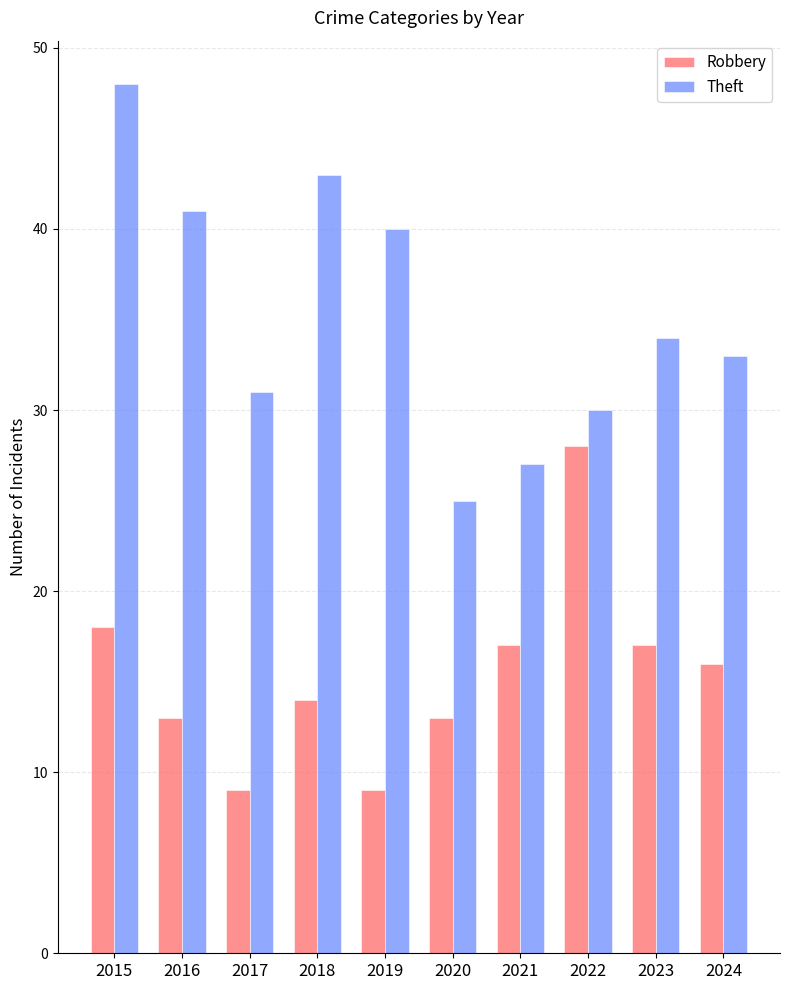

Reading right to left, transcribe all the data shown in this chart.

Robbery: 16	17	28	17	13	9	14	9	13	18
Theft: 33	34	30	27	25	40	43	31	41	48